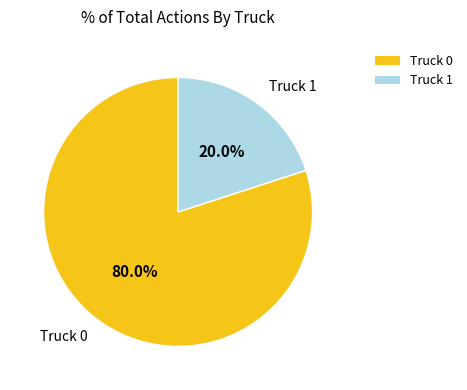

Which category has the smallest portion of the pie?

Truck 1